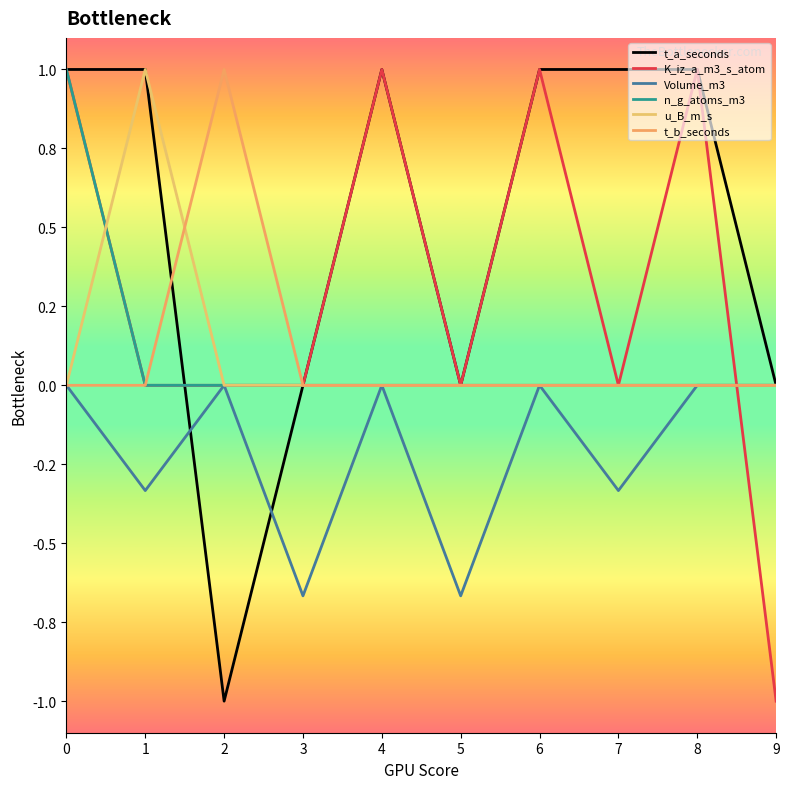

Is this an area chart (filled region under the line)?

No